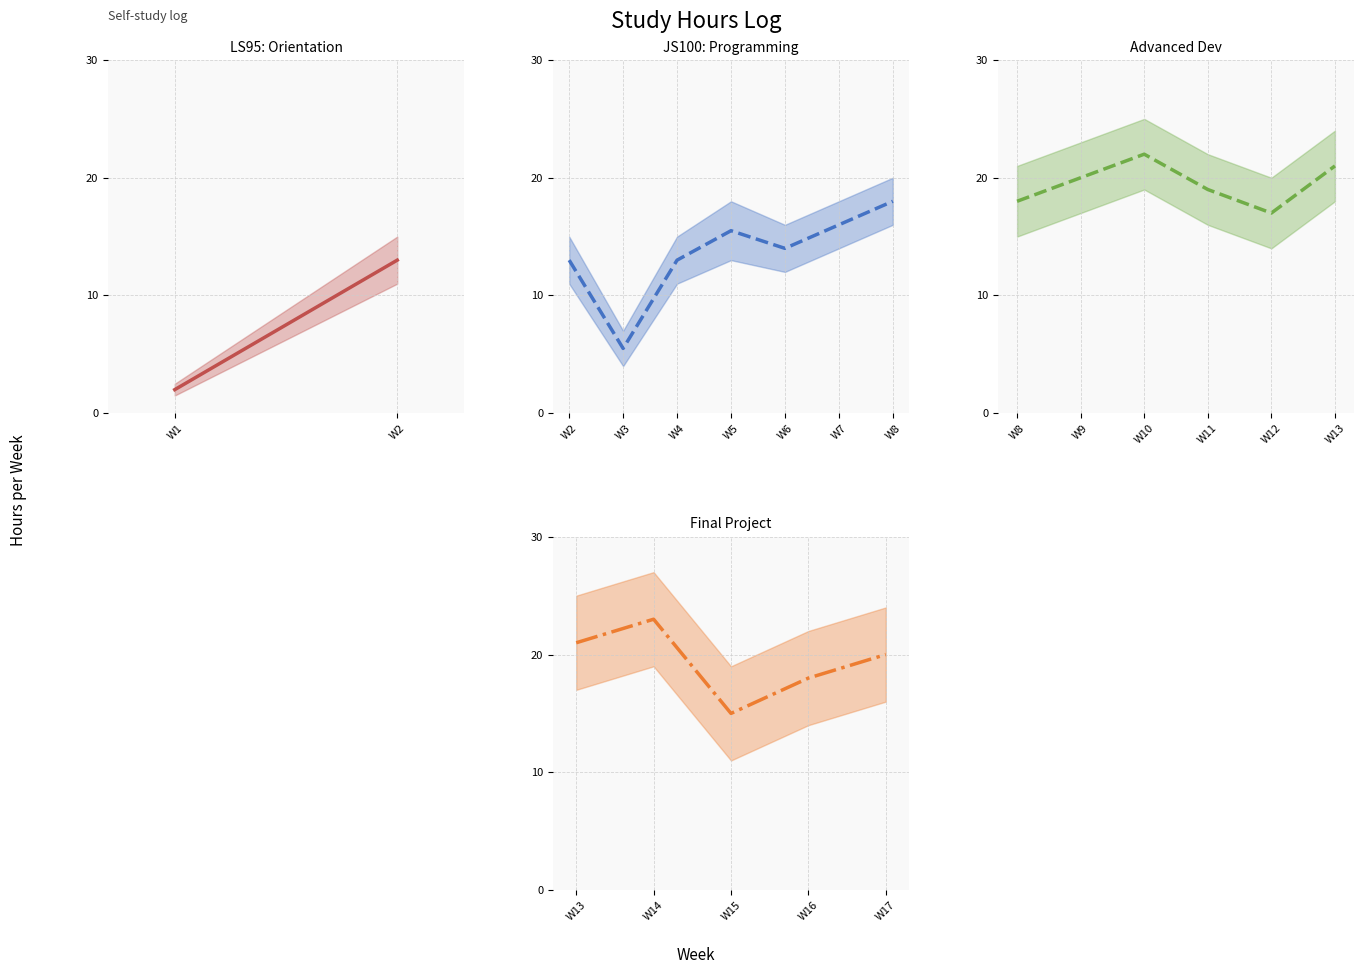

What is the maximum value shown in the chart?

23.0